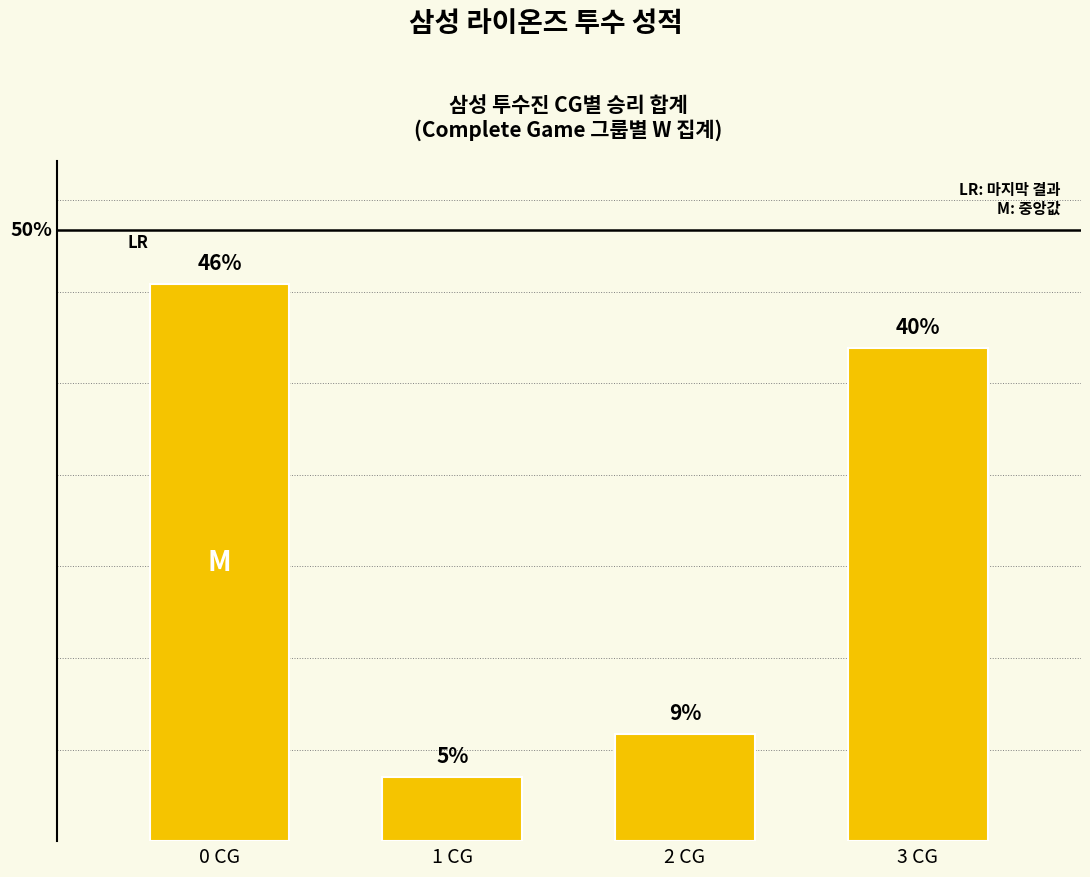

Which label corresponds to the largest value in the chart?

0 CG